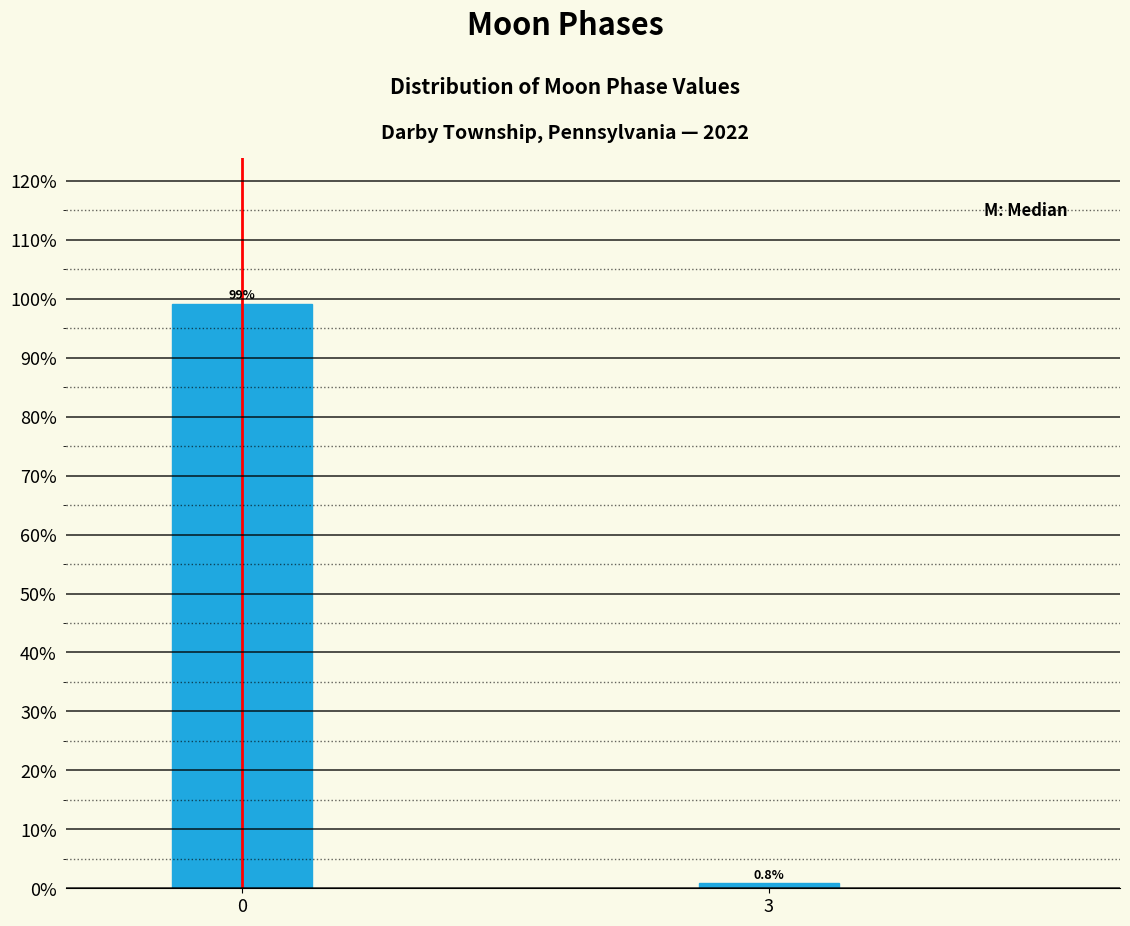

Reading left to right, extract all data points from this chart.

0=99.2	3=0.8